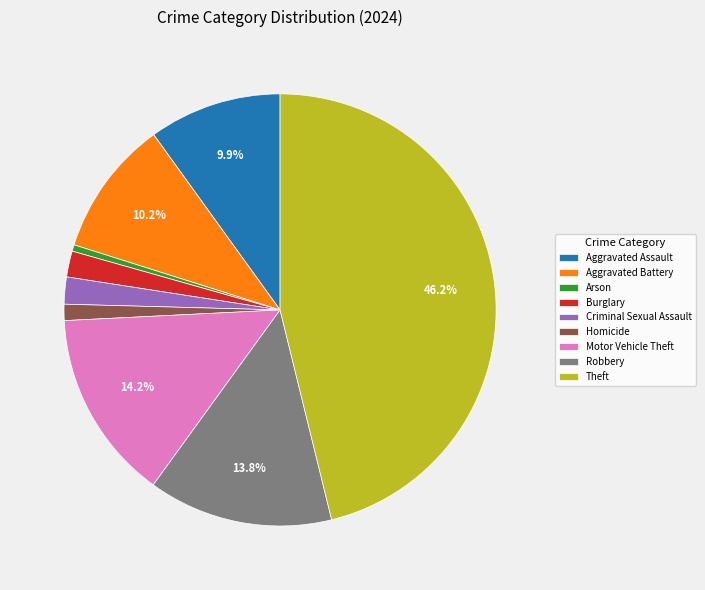

To the nearest percent, what is the average slice percentage?

11%